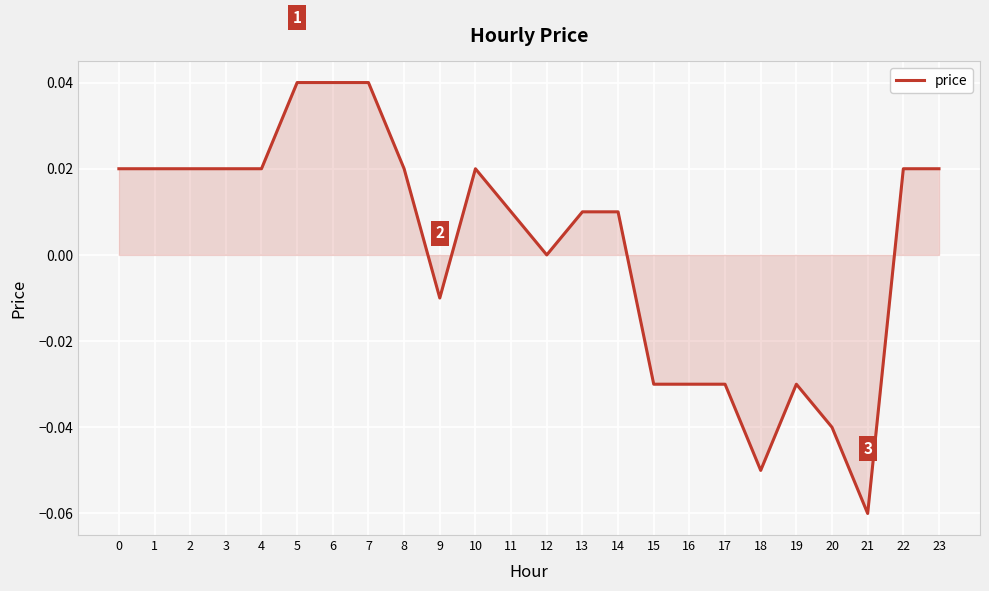

The value at 9 is -0.0. True or false?

True